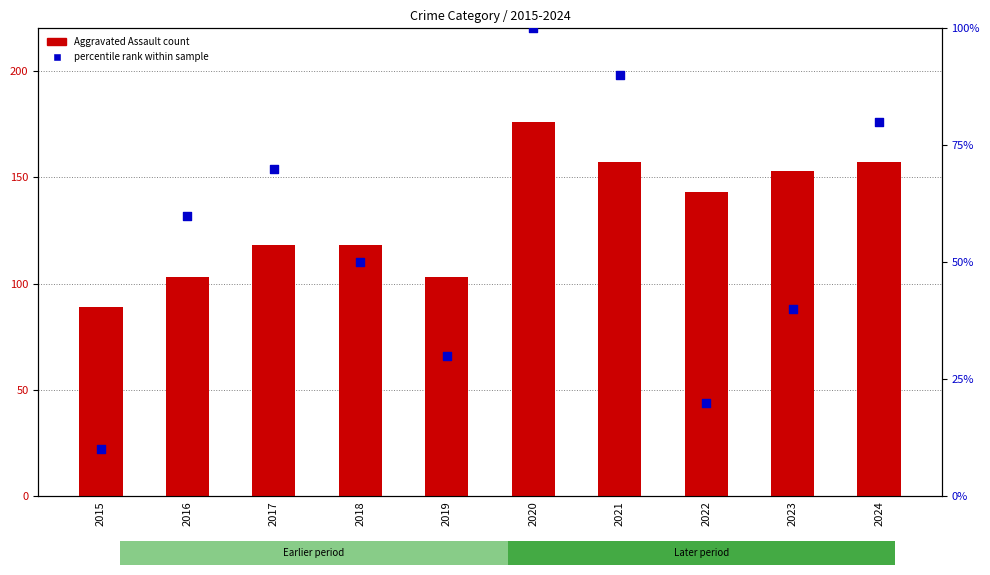

Which series reaches the minimum Y coordinate?

percentile rank within sample